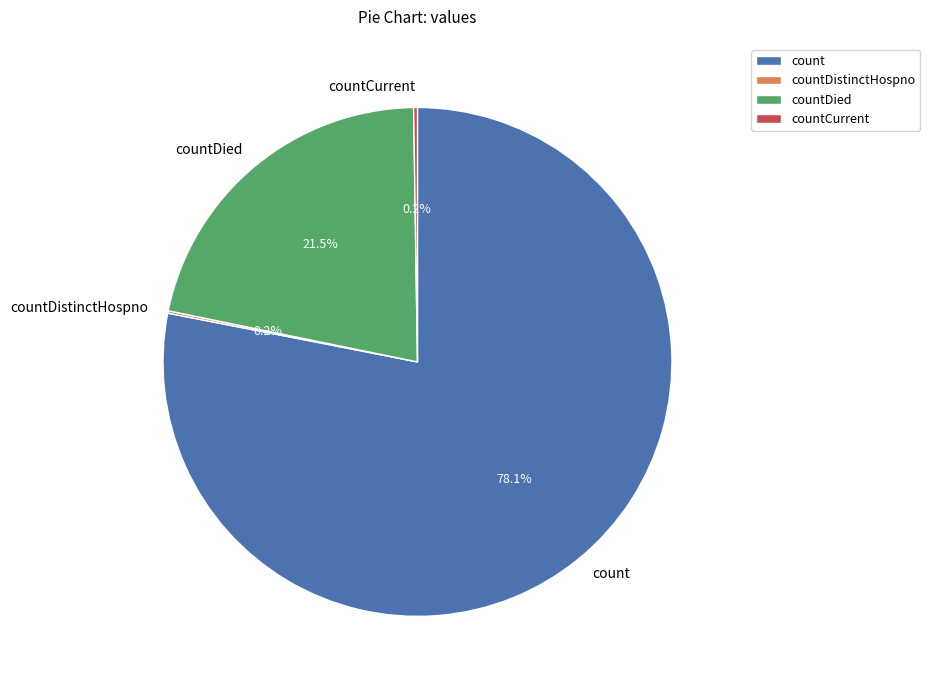

To the nearest percent, what is the average slice percentage?

25%